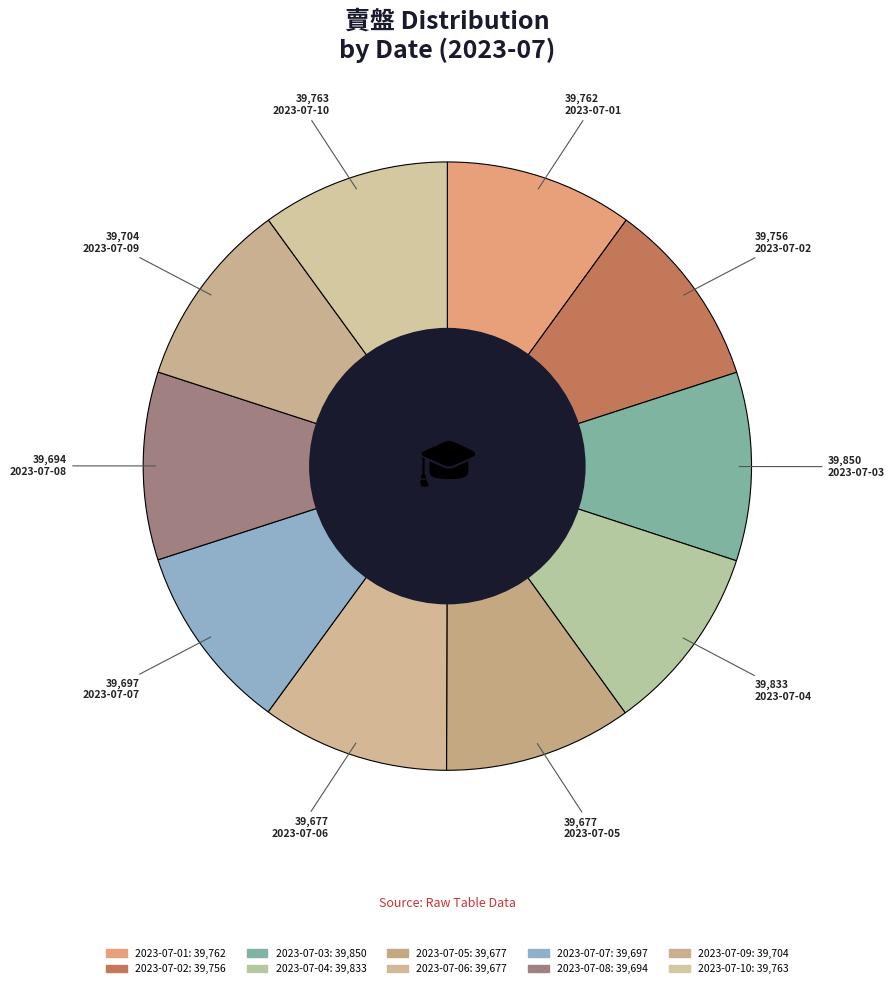

How many slices are in this pie chart?

10